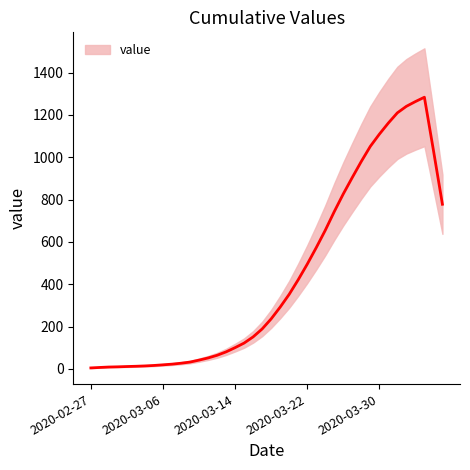

What is the change in value from 2020-03-16 to 2020-04-03?

+1111.6